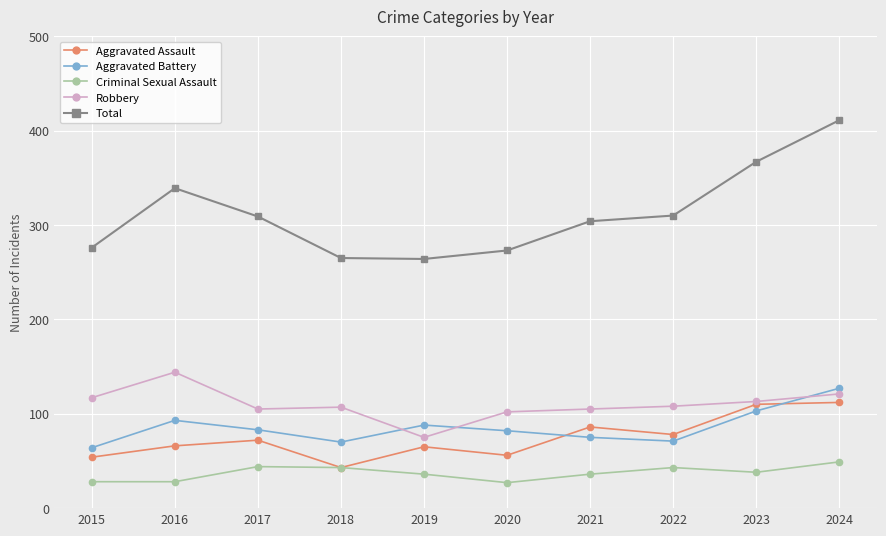

Does the chart display data point markers on the line(s)?

Yes